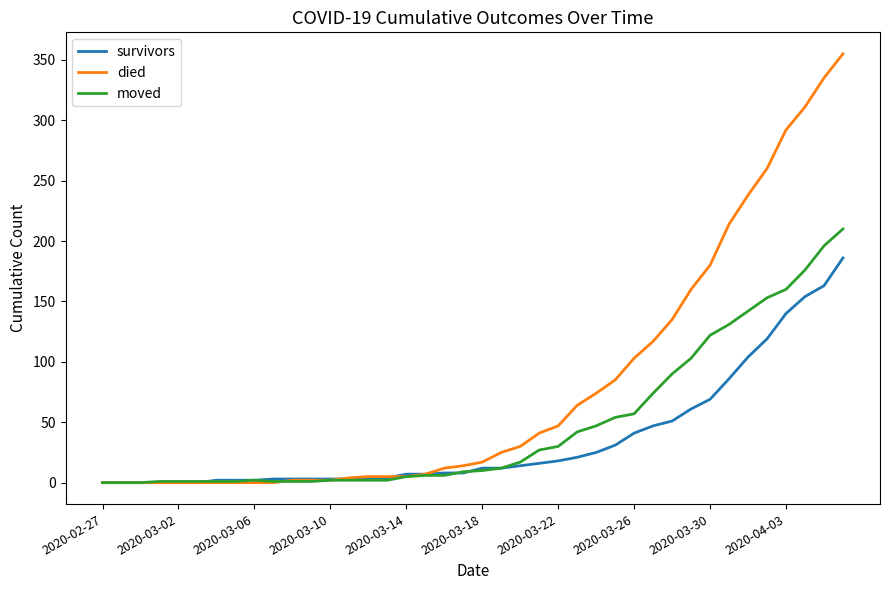

What is the maximum value shown in the chart?

355